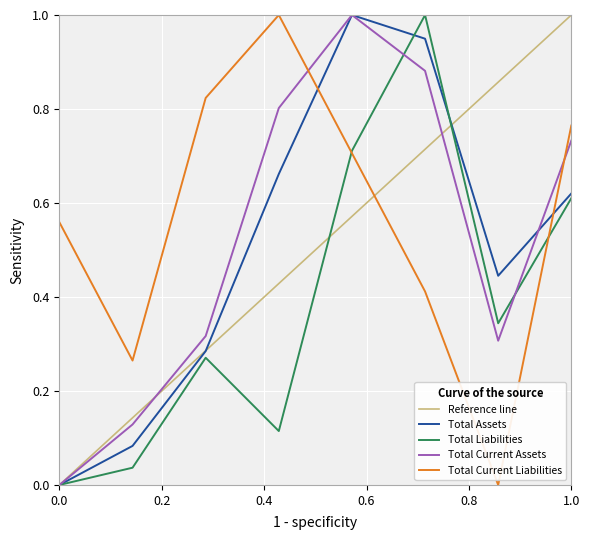

True or false: Total Assets has a value of -0.4 at 0.0.

False